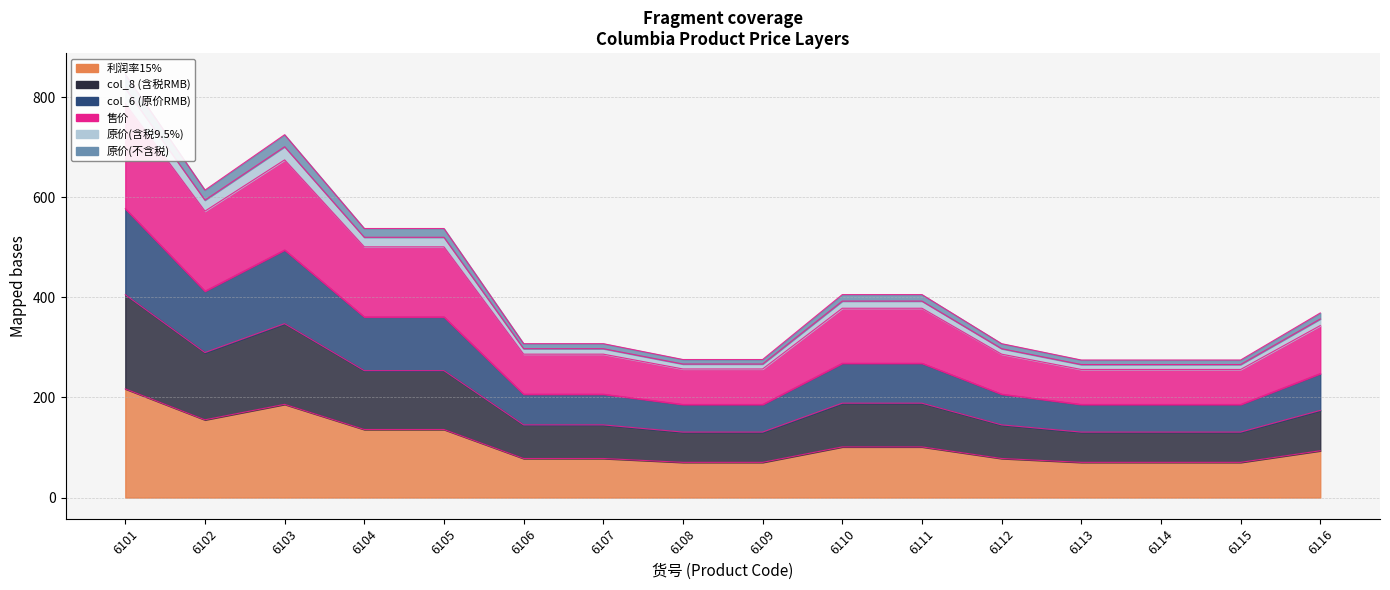

What is the difference between the highest and lowest values at 6114?

204.4